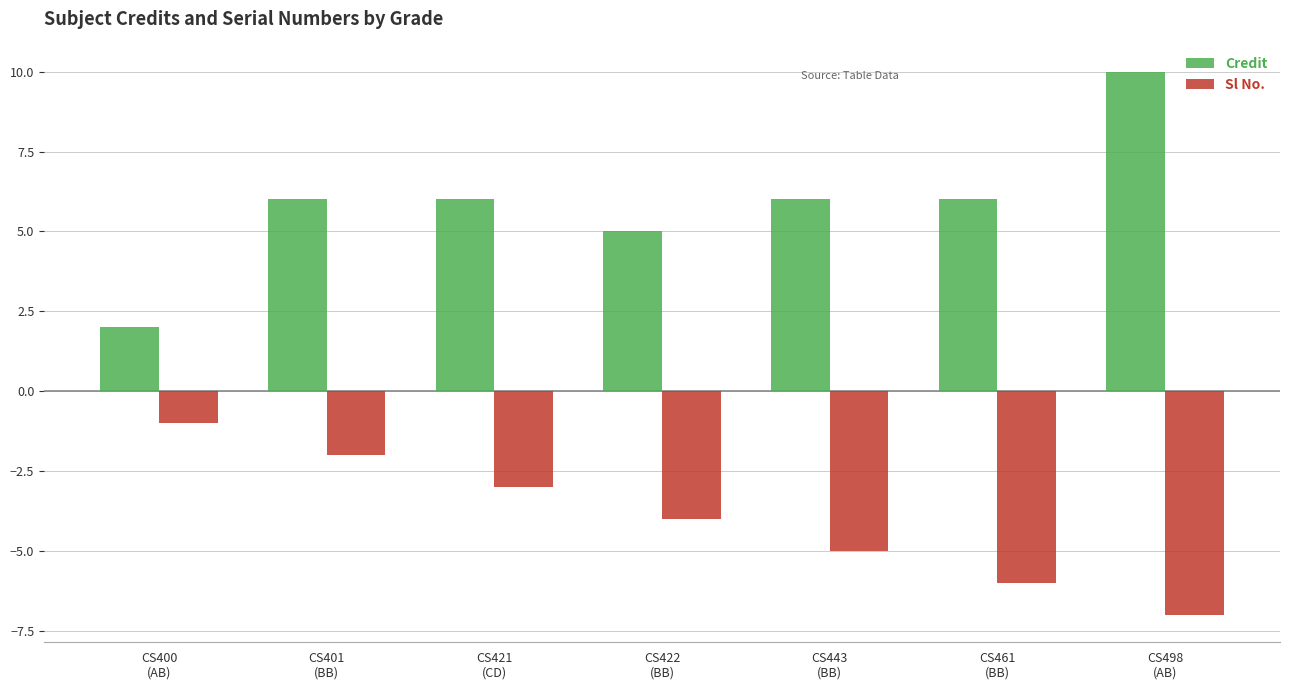

What is the label of the 6th bar from the right?

CS401
(BB)